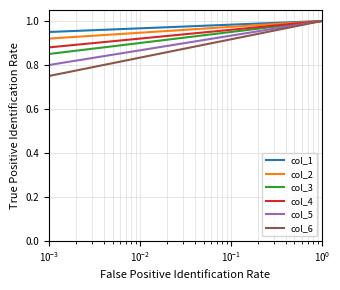

At how many categories does at least one series exceed 0?

15